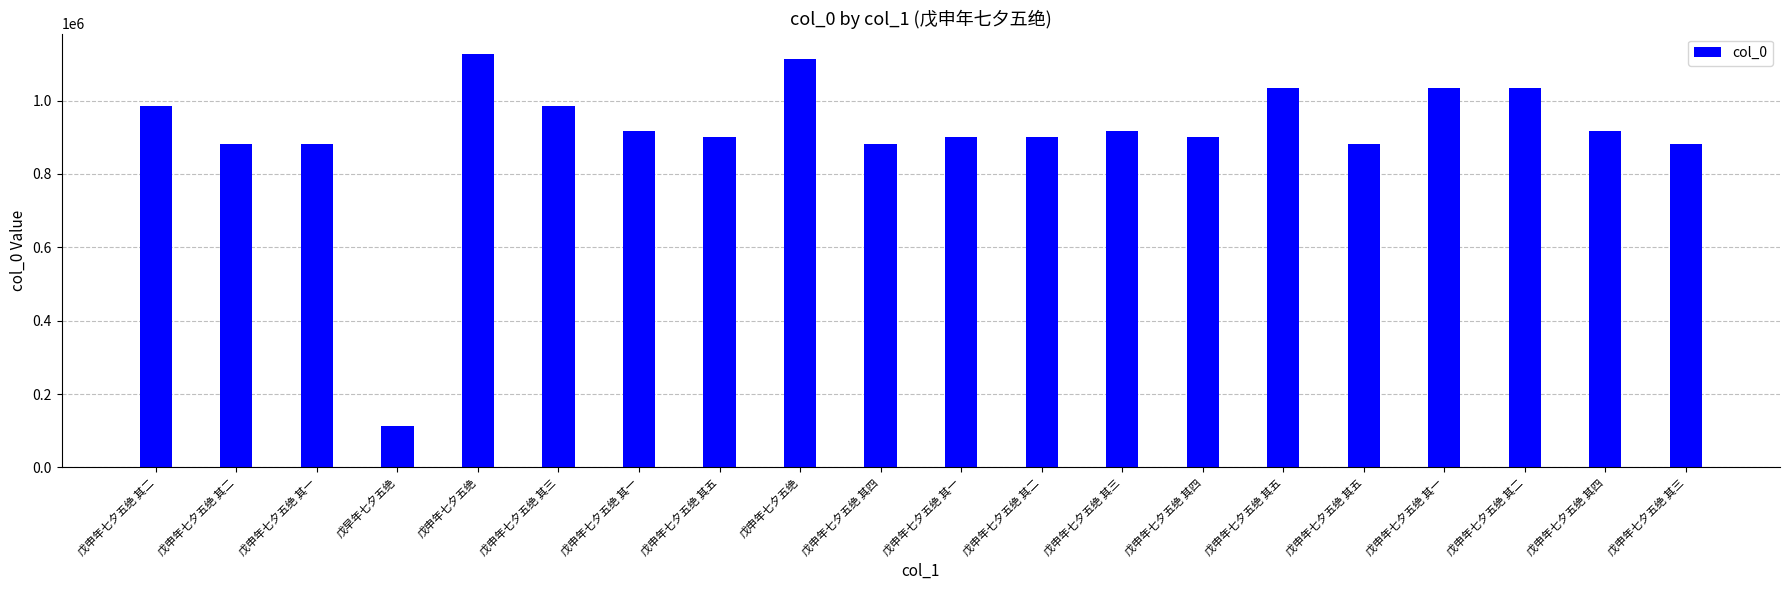

How many distinct data groups are displayed?

1